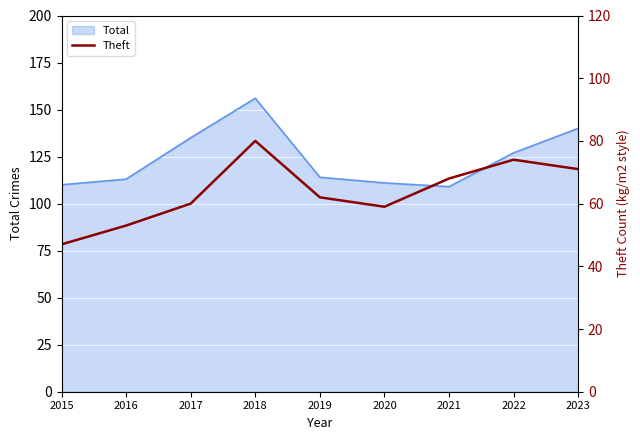

How many points are higher than both their immediate neighbors (excluding endpoints)?

2